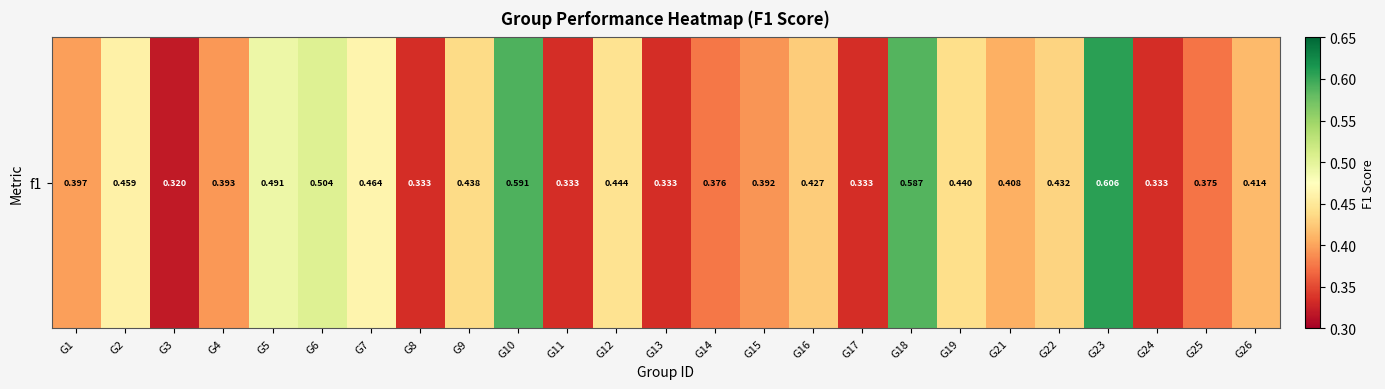

Which category has the highest value across all series?

G23